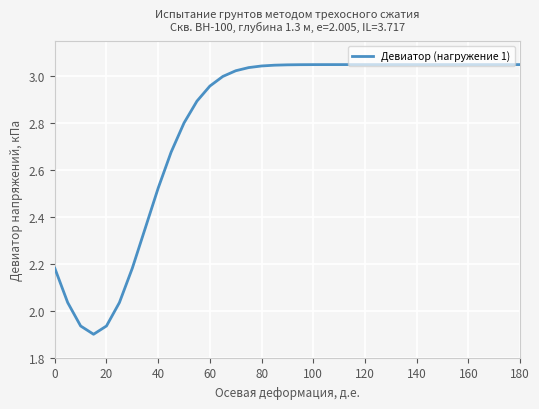

The value at 40 is 4.5. True or false?

False